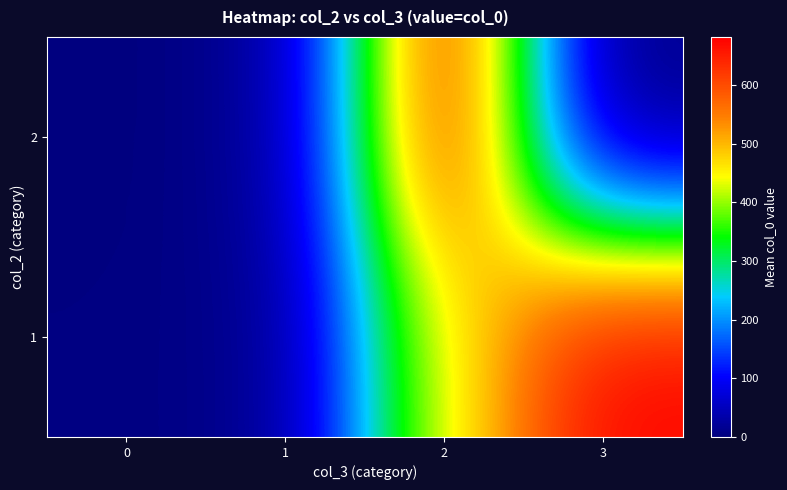

What is the maximum value shown in the chart?

682.0